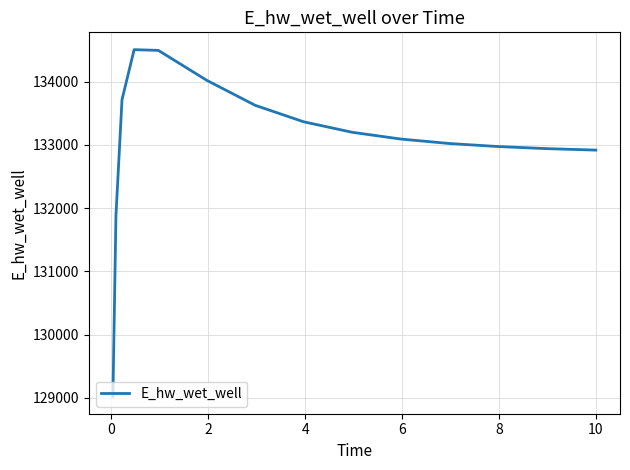

What is the maximum value shown in the chart?

134506.3